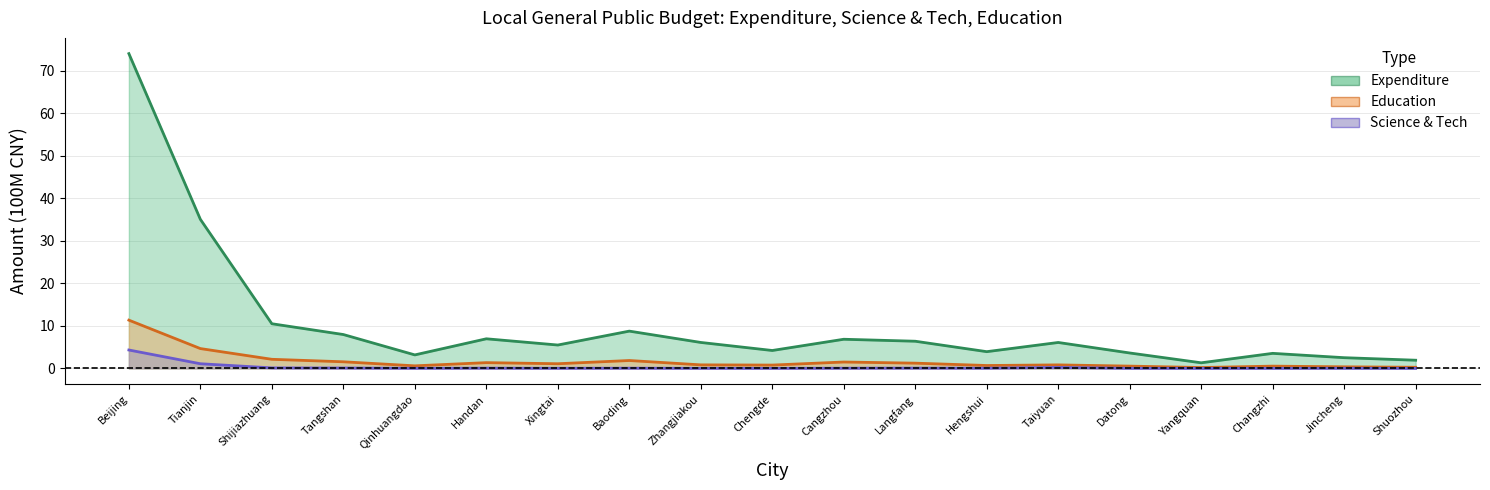

At how many categories does at least one series exceed 55?

1